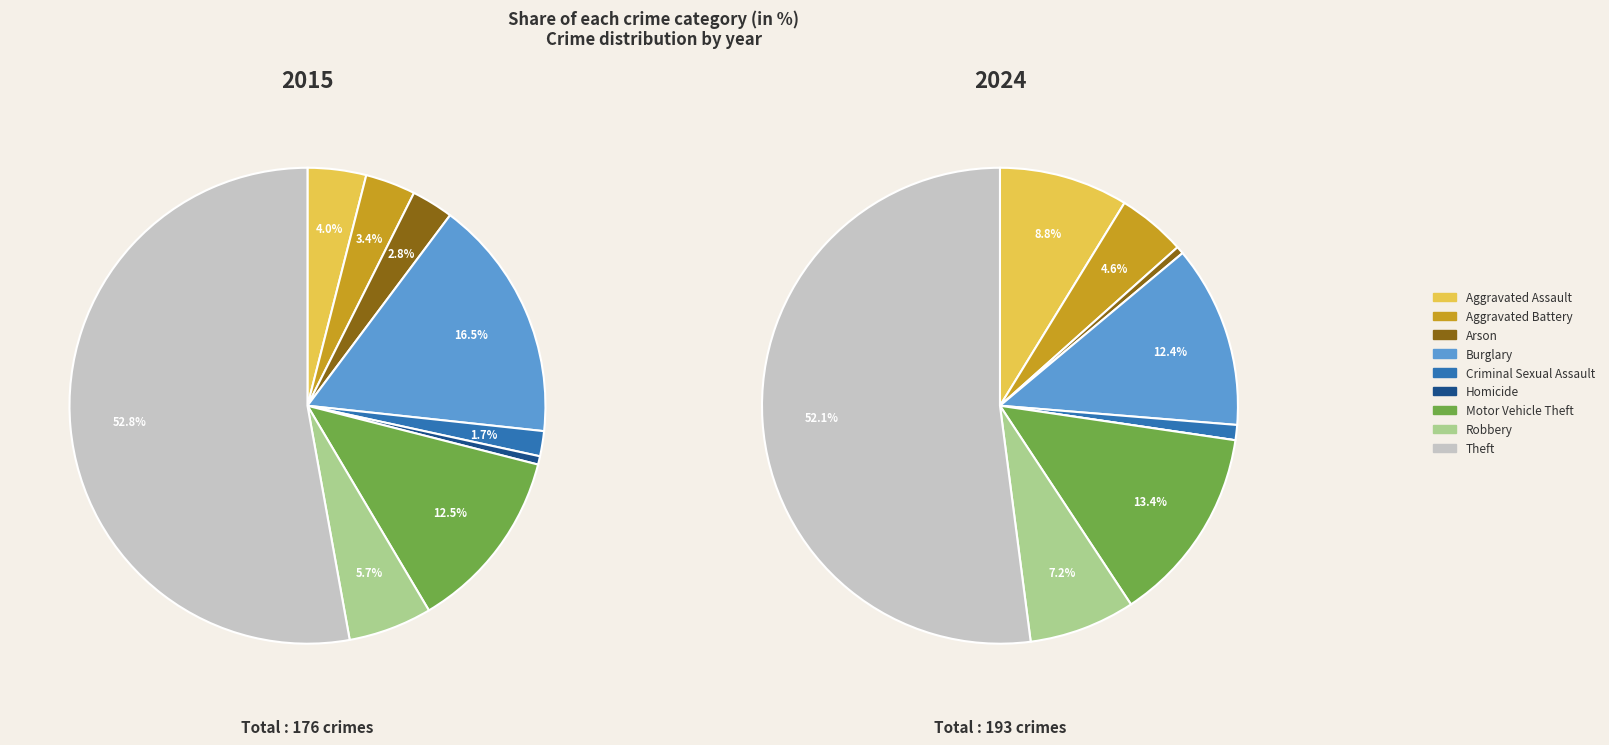

To the nearest percent, what is the average slice percentage?

11%